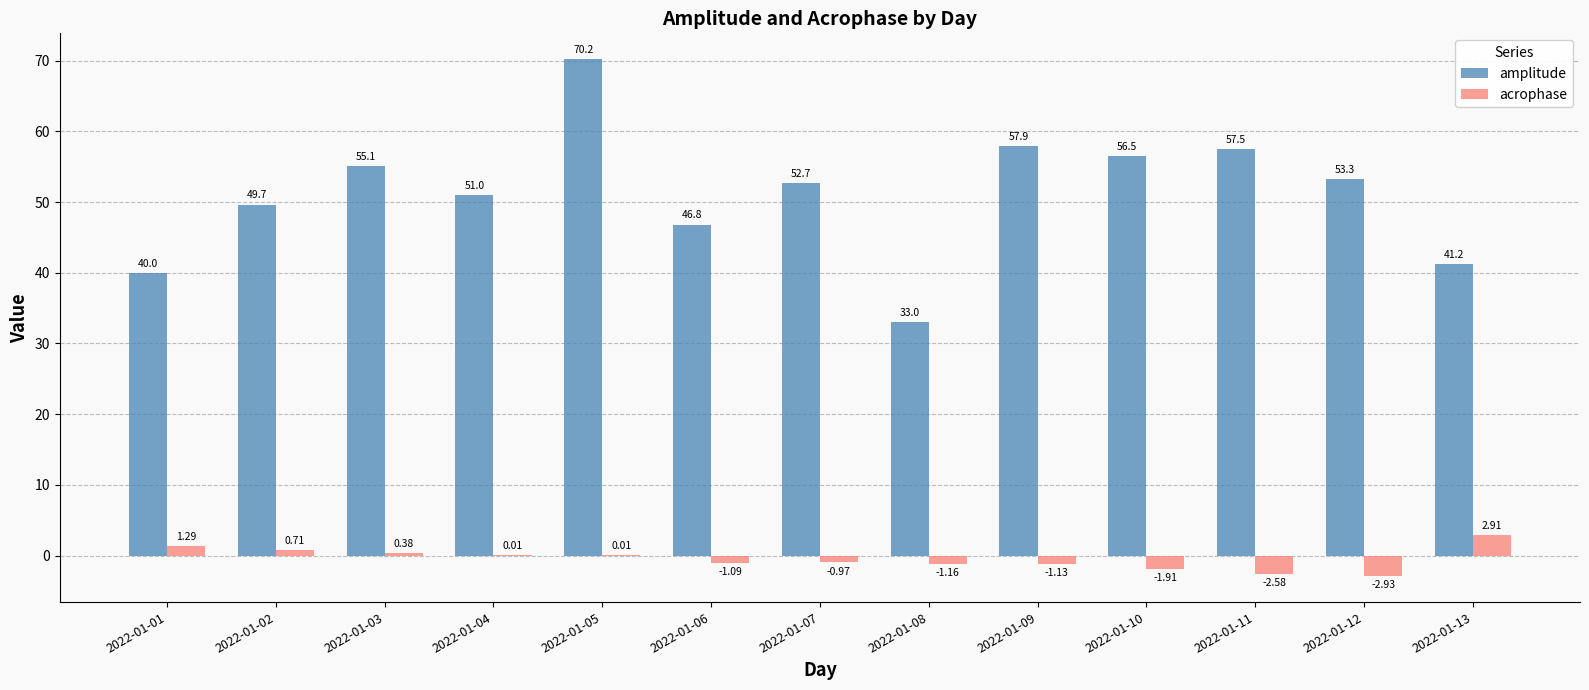

What is the average value of the acrophase series?

-0.5